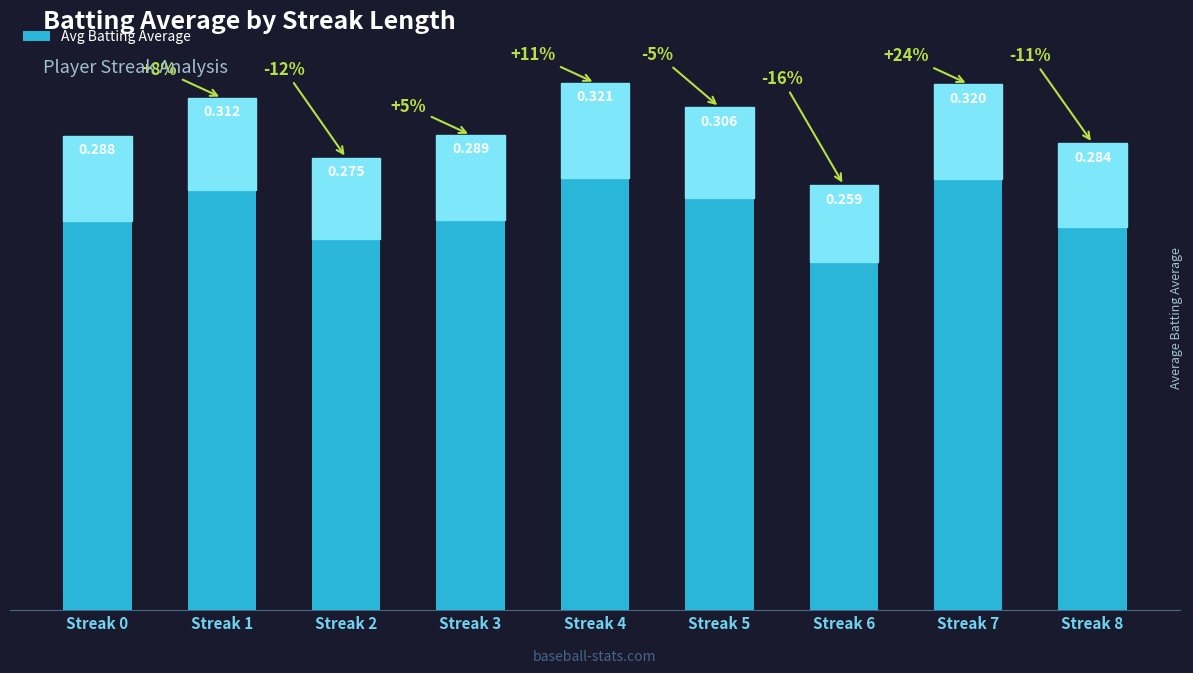

At which category does the chart reach its peak across all series?

Streak 4